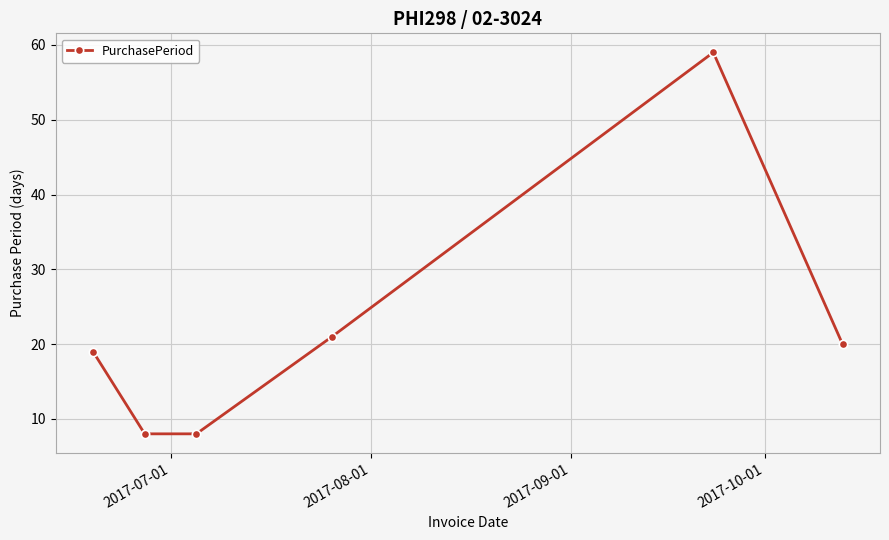

How many points are higher than both their immediate neighbors (excluding endpoints)?

1